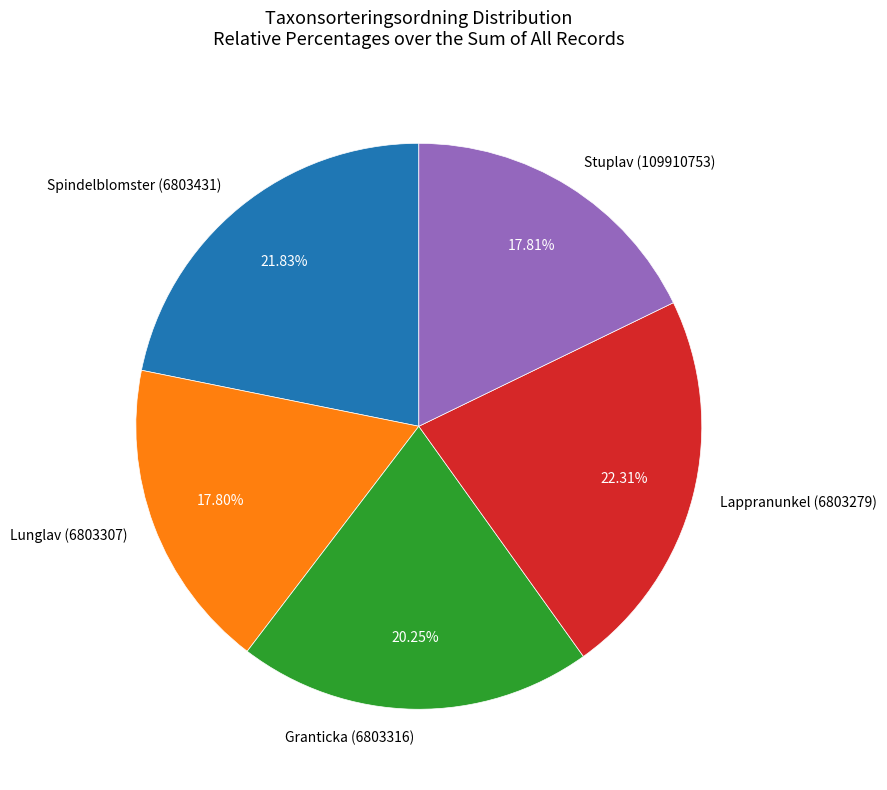

Count the number of slices in the pie.

5